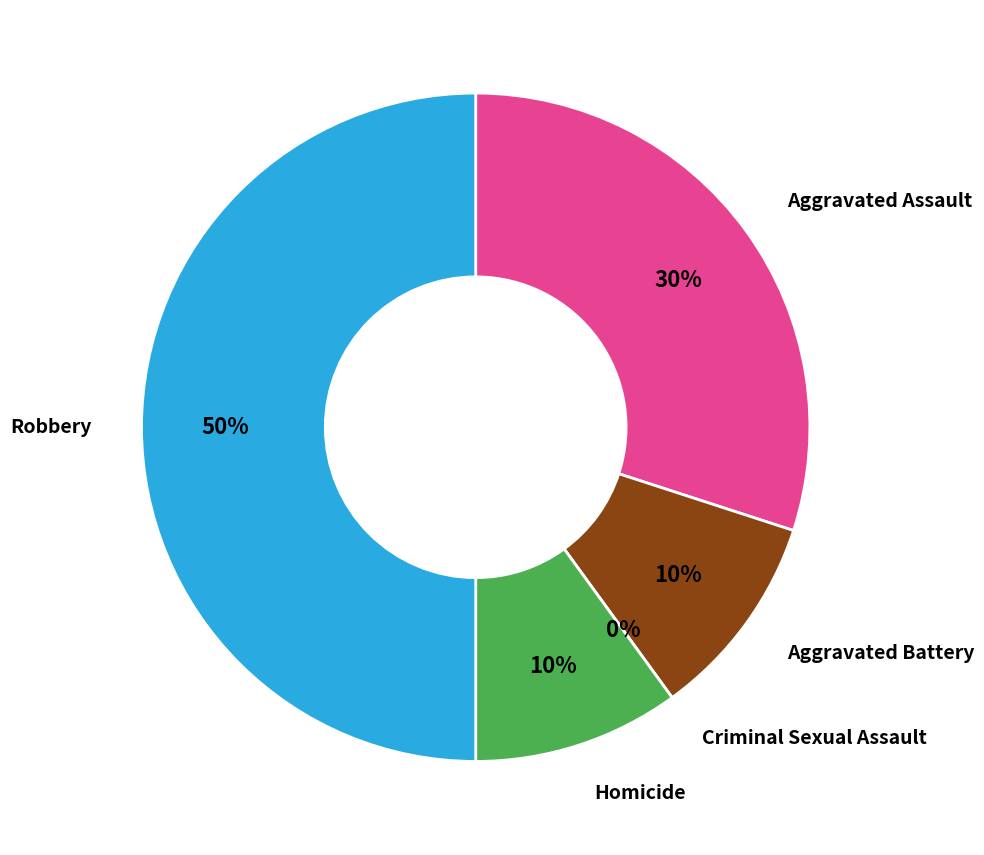

How many segments does this pie chart have?

5